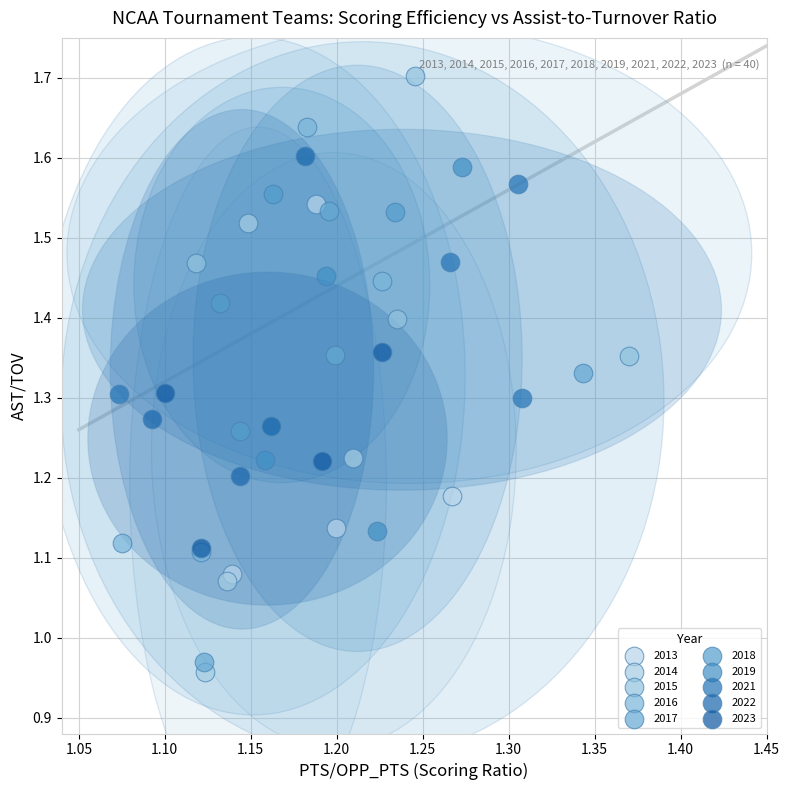

Which series reaches the minimum Y coordinate?

2014